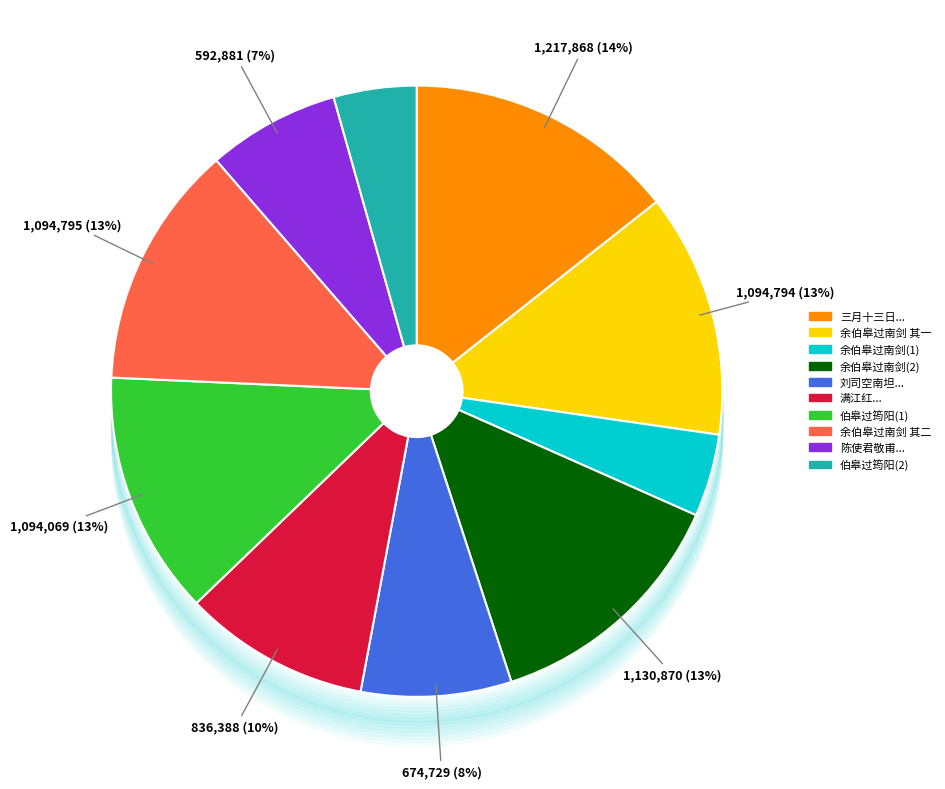

To the nearest percent, what is the average slice percentage?

10%